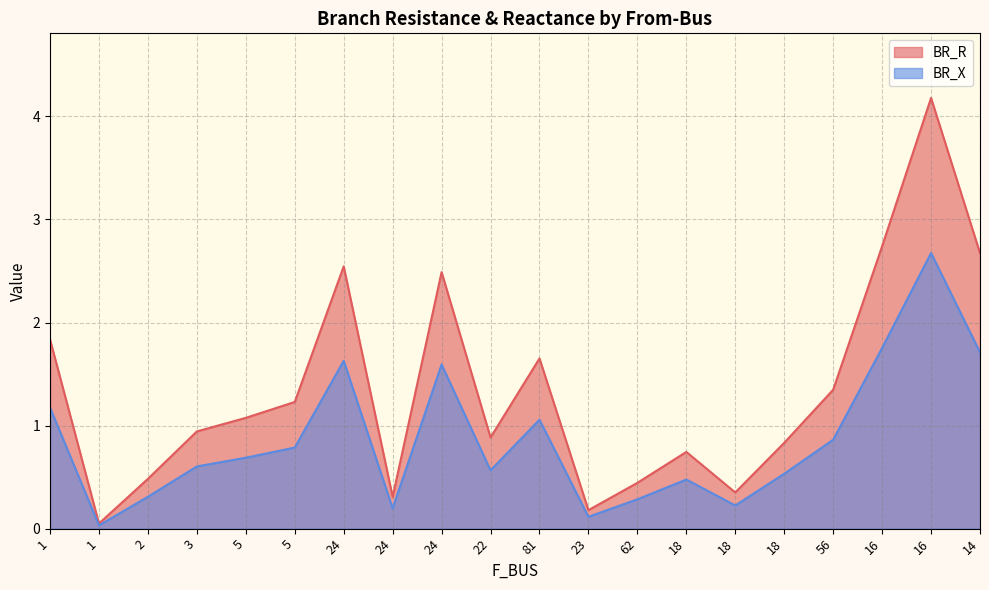

What is the label of the 9th point from the left?

24